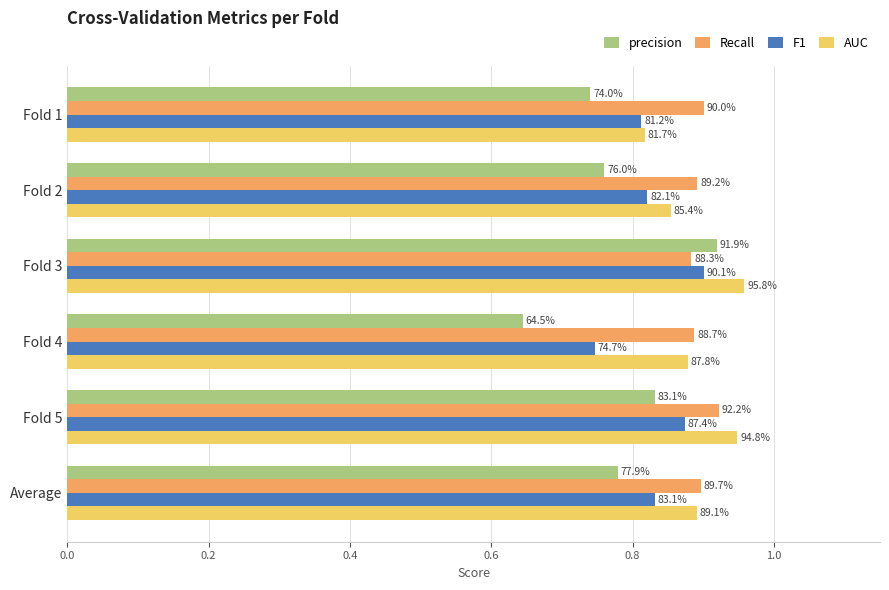

Which series has the widest spread of values?

precision